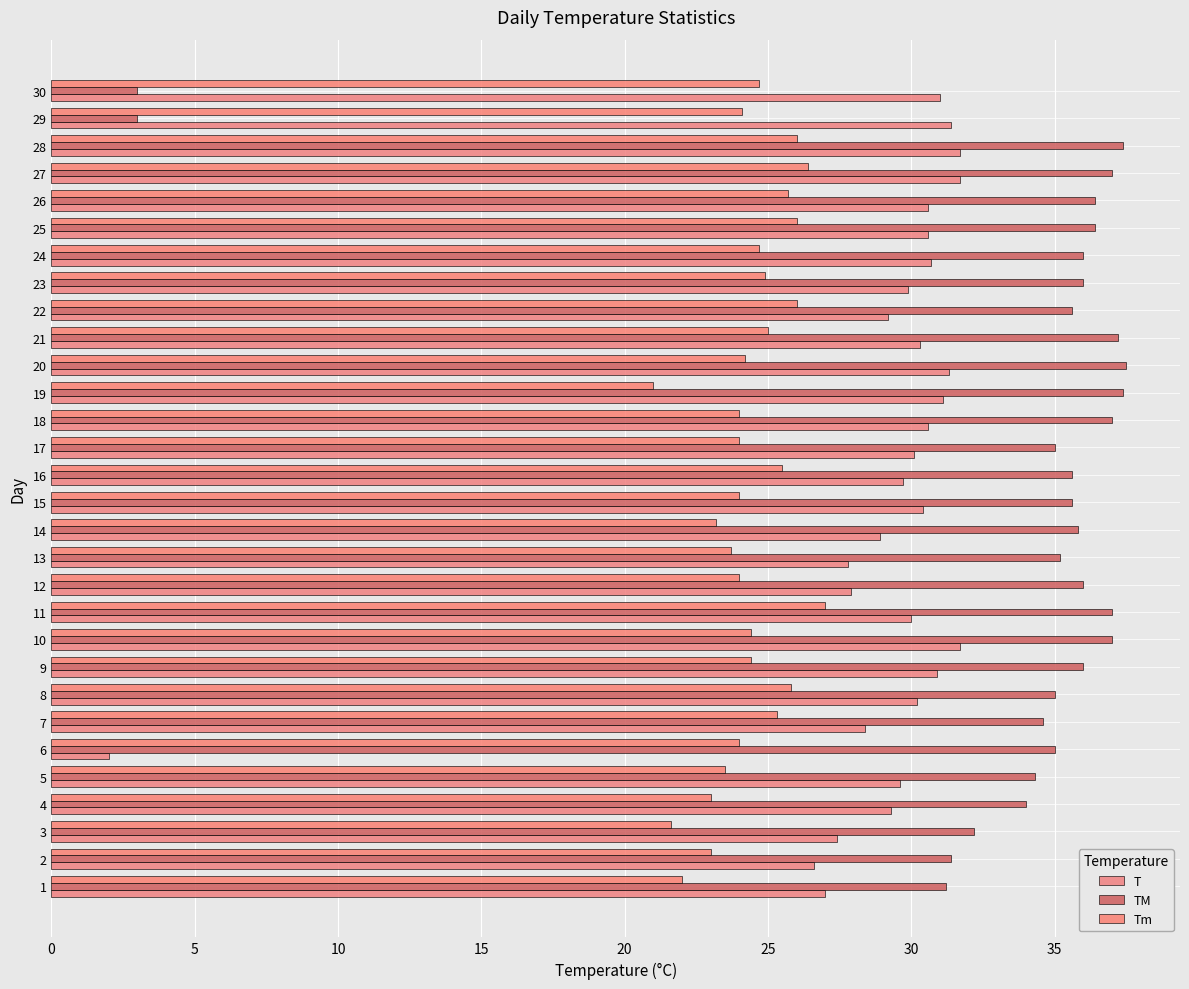

Which series changed the most between 15 and 19?

Tm